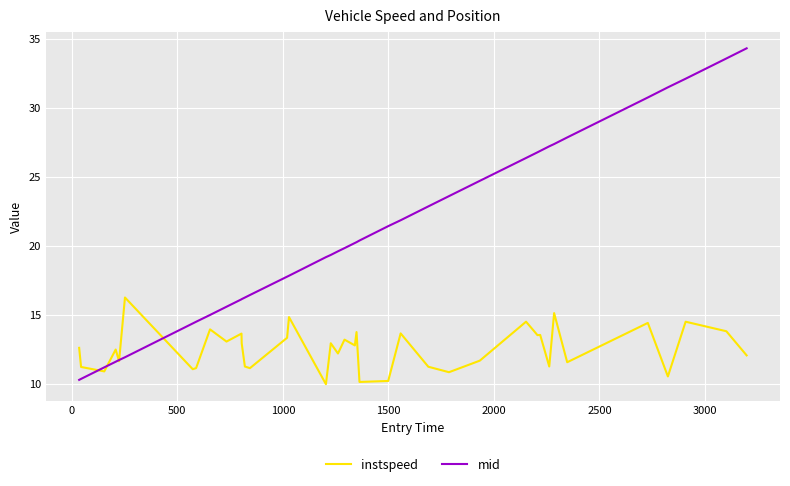

List the series in order of their overall mean, highest first.

mid, instspeed